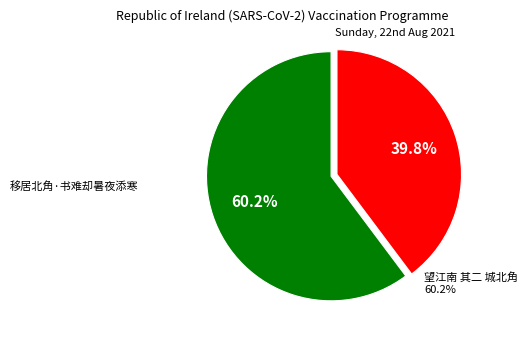

How many slices are in this pie chart?

2